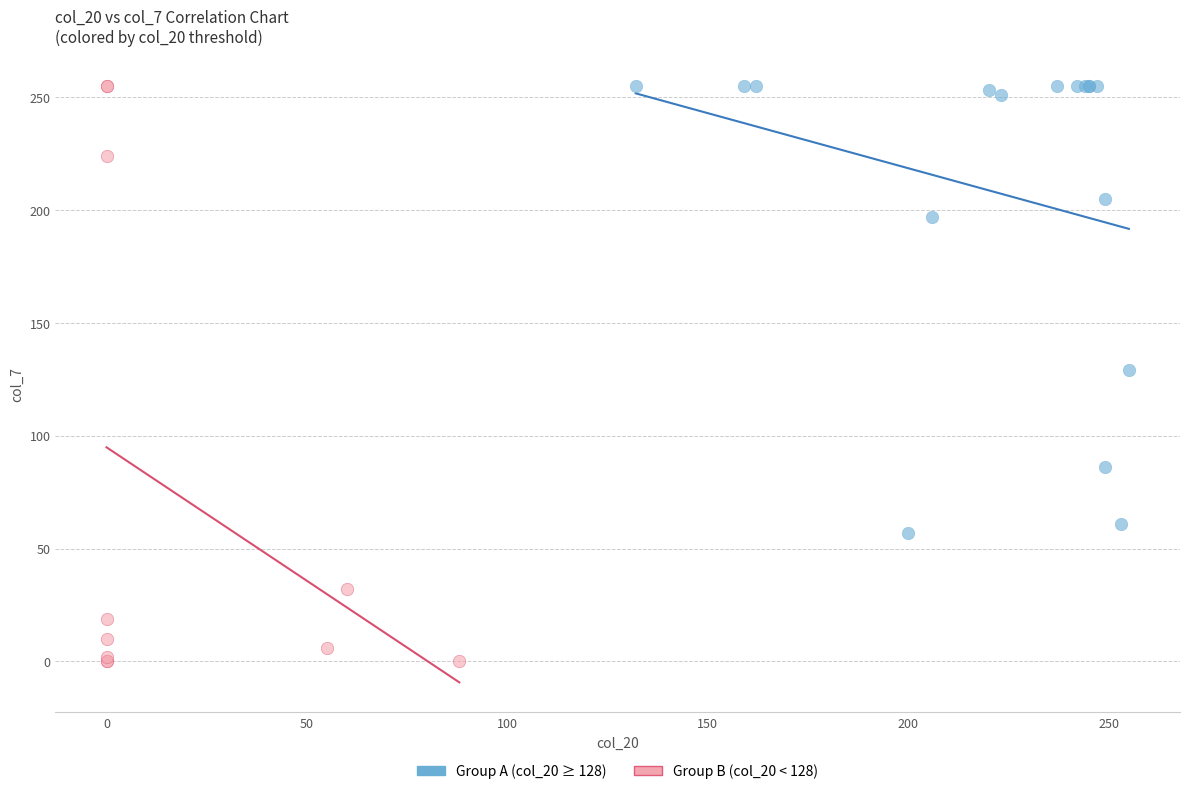

Which series reaches the minimum Y coordinate?

Group B (col_20 < 128)